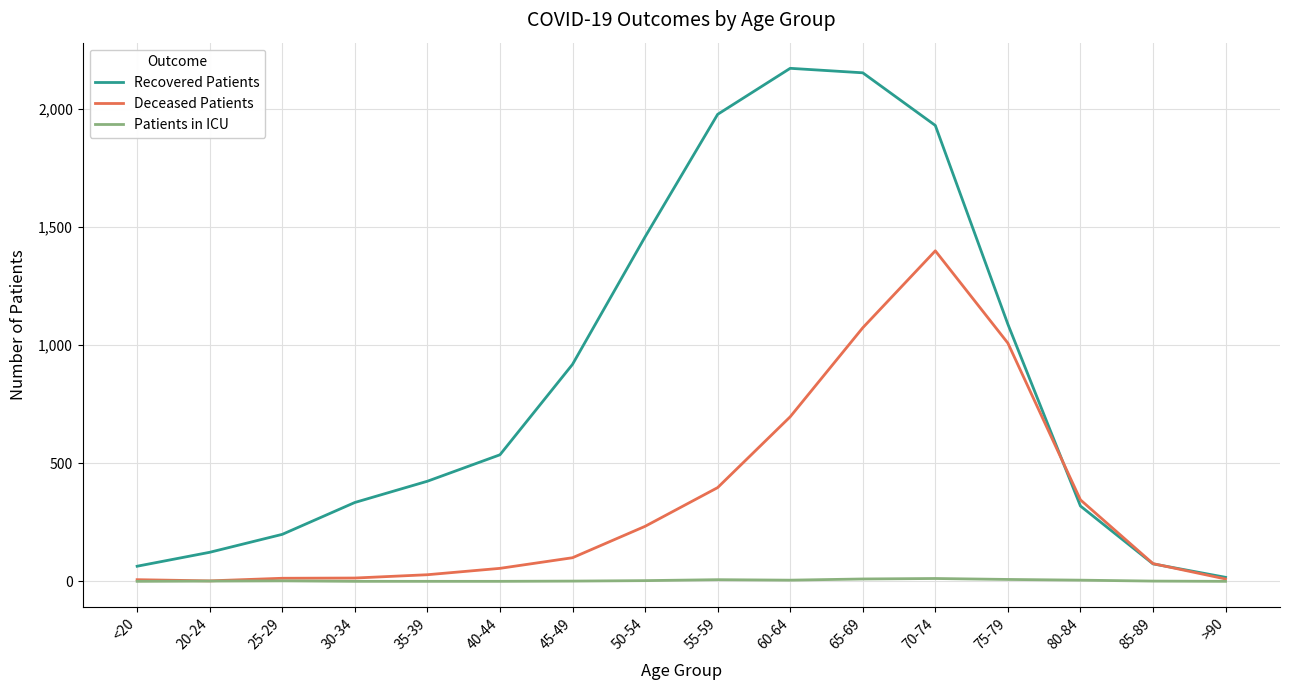

Rank the series at 55-59 from highest to lowest value.

Recovered Patients, Deceased Patients, Patients in ICU